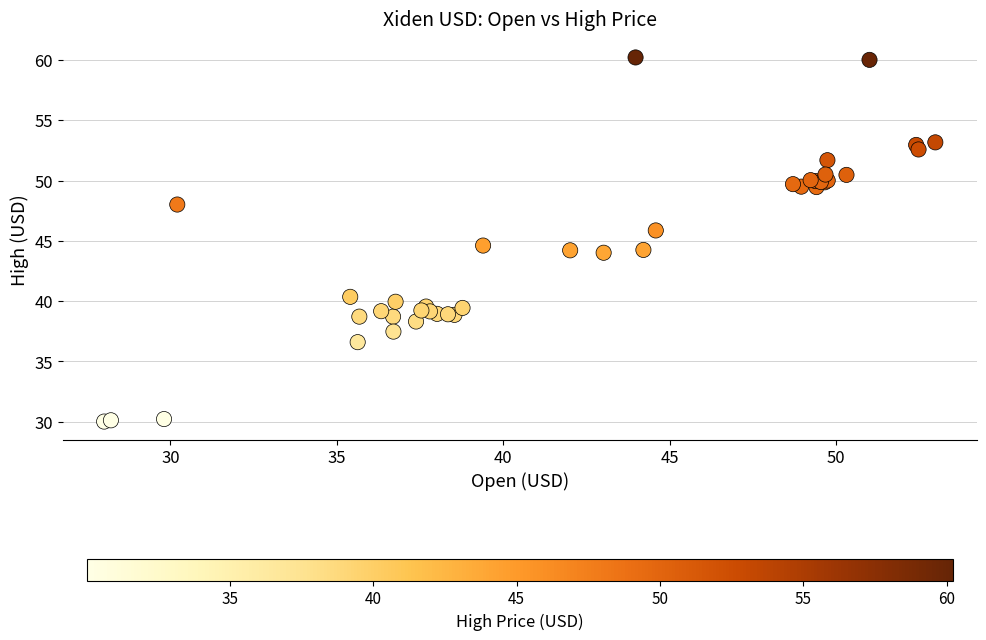

What Y value in the scatter plot is closest to 45?

44.6